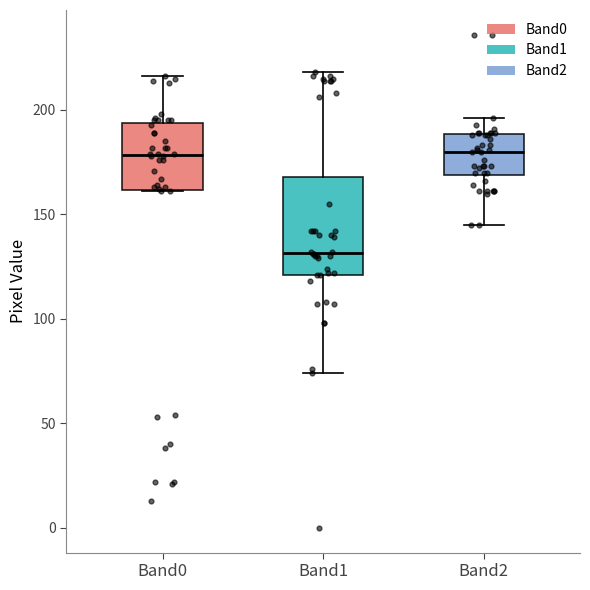

Which box's median line is the lowest?

Band1